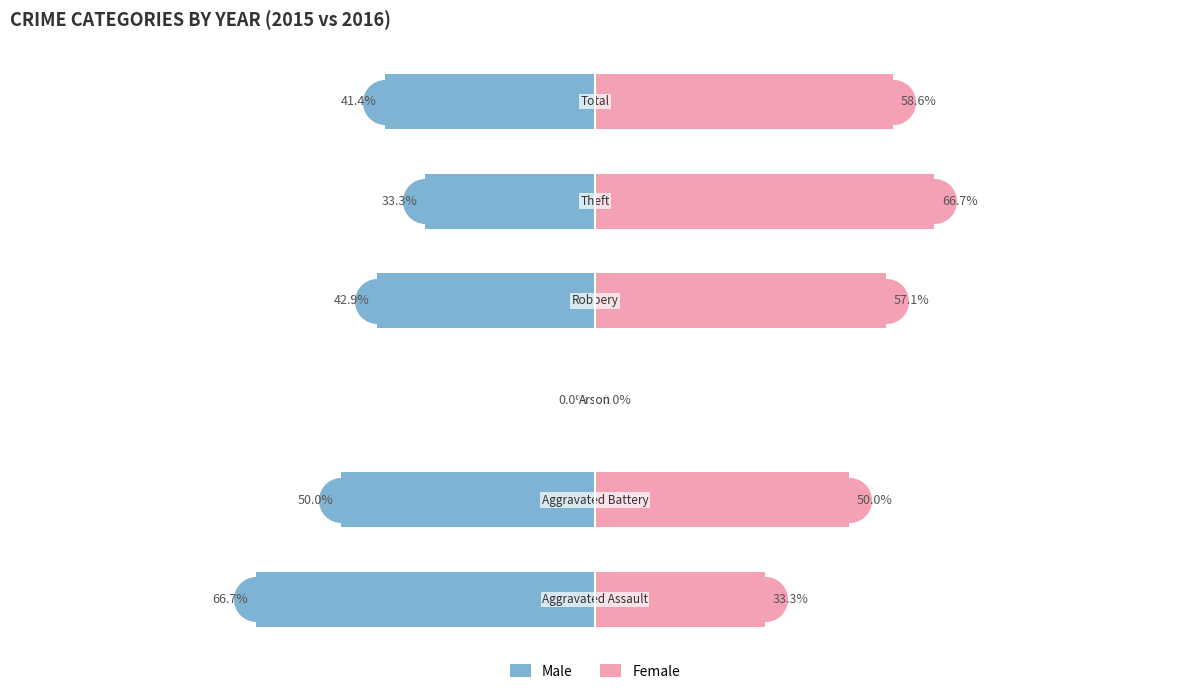

At how many categories does at least one series exceed 4?

5